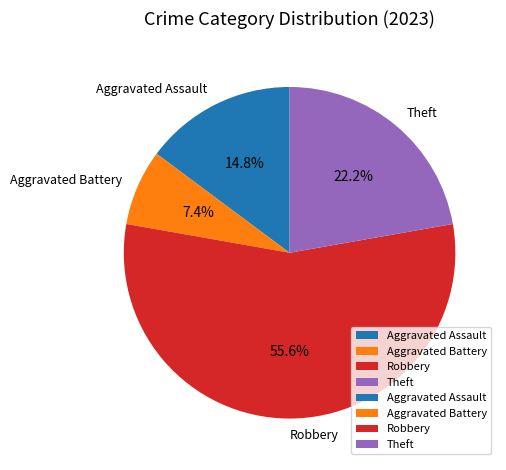

What is the majority slice?

Robbery